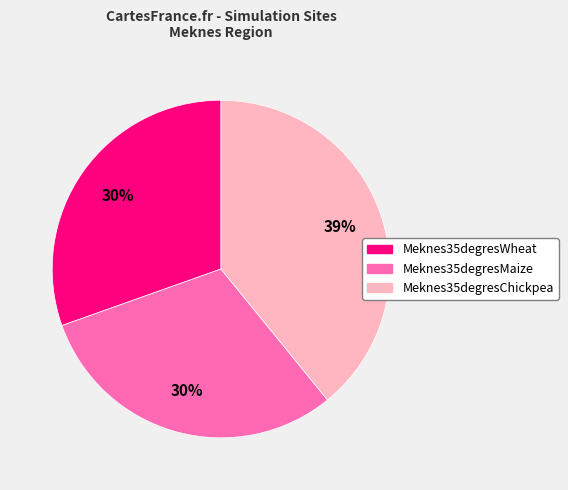

Do Meknes35degresMaize and Meknes35degresWheat together represent more than half of the pie?

Yes